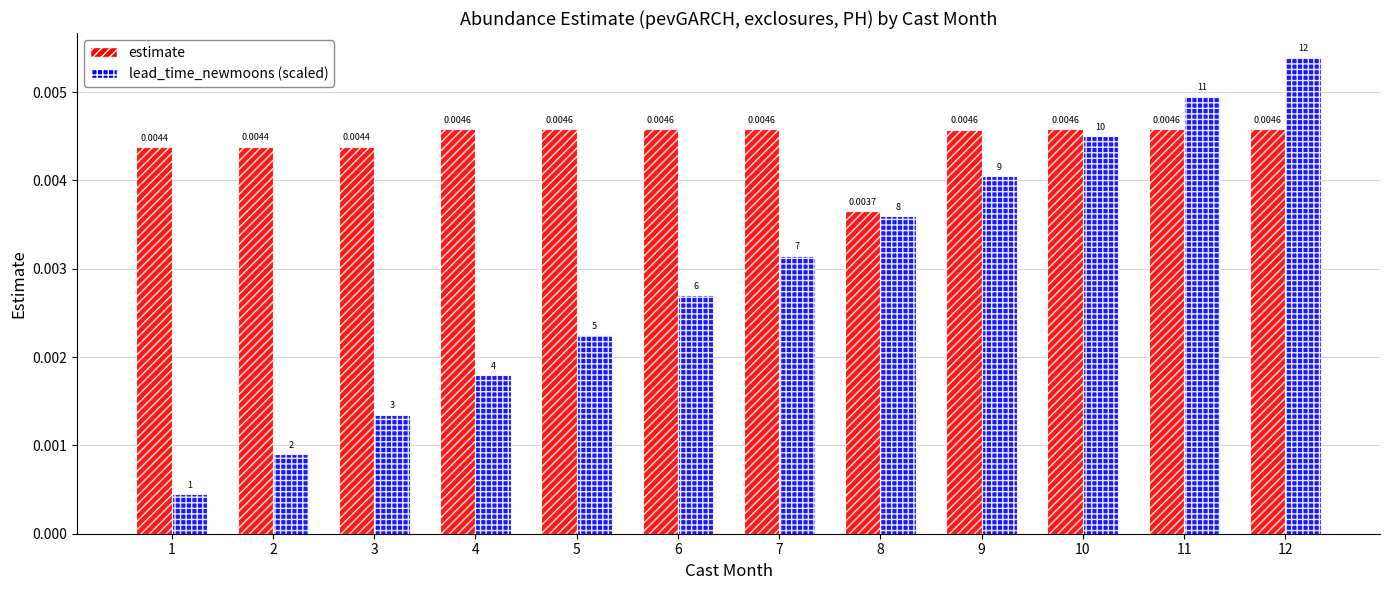

Is the value of lead_time_newmoons (scaled) at 9 greater than the value of estimate at 11?

No